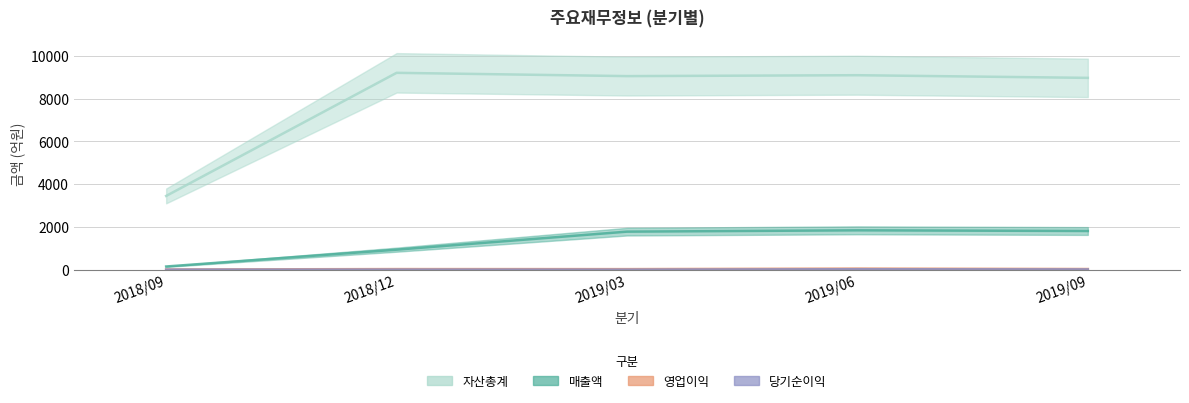

True or false: 자산총계 has a value of 2081 at 2019/03.

False